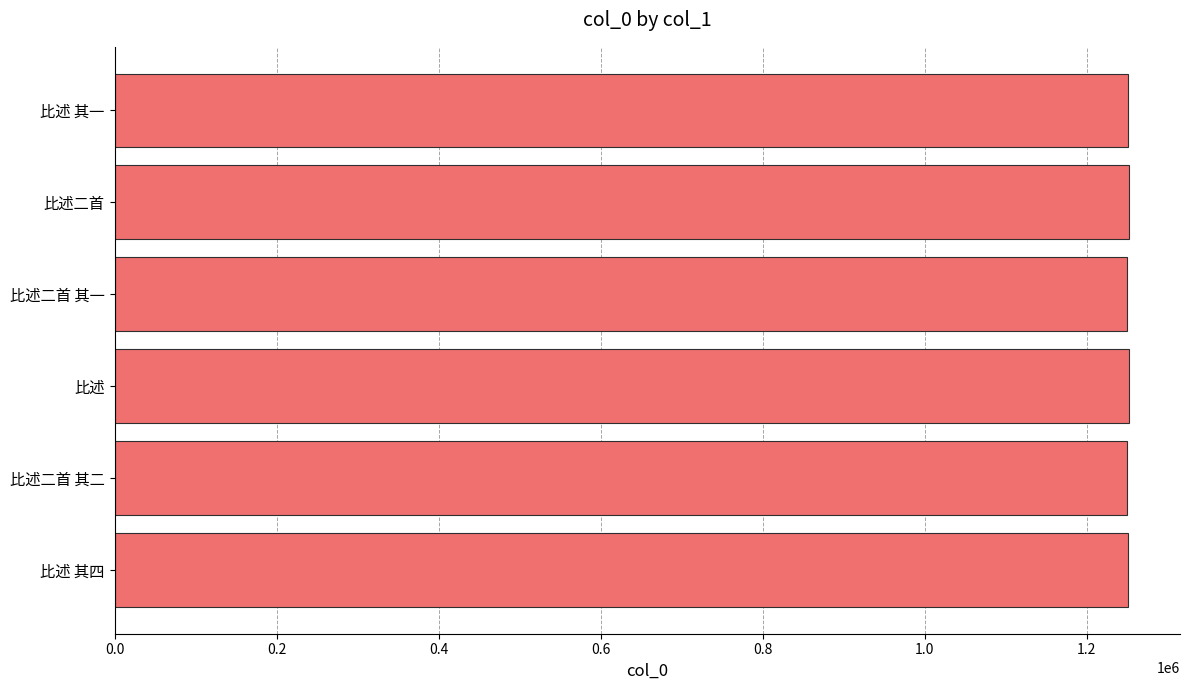

How many data points does each series have?

6